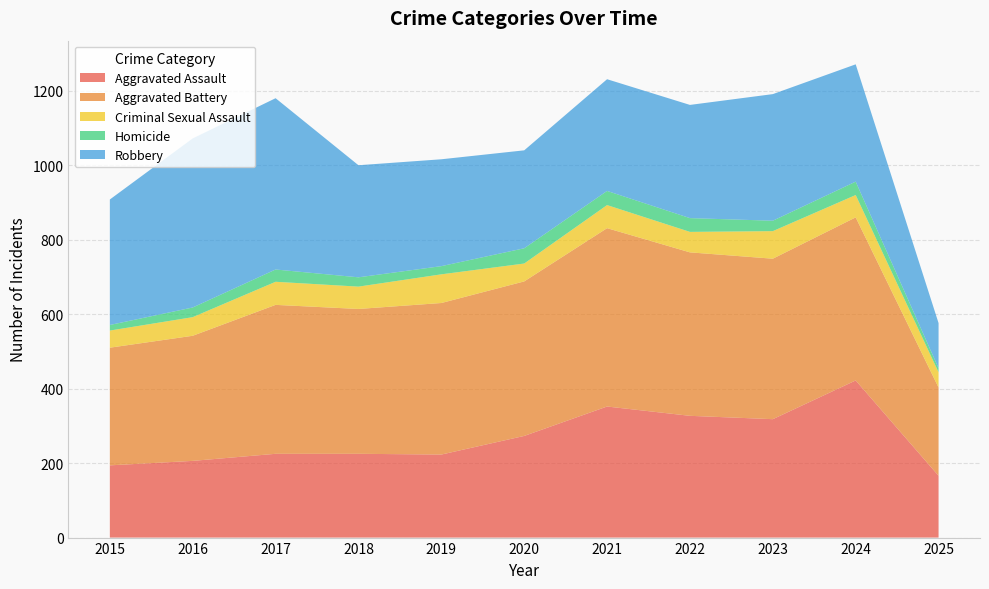

Reading left to right, extract all data points from this chart.

Aggravated Assault: 2015=194	2016=206	2017=225	2018=225	2019=223	2020=273	2021=352	2022=327	2023=318	2024=422	2025=166
Aggravated Battery: 2015=316	2016=336	2017=400	2018=389	2019=407	2020=415	2021=479	2022=439	2023=431	2024=438	2025=237
Criminal Sexual Assault: 2015=46	2016=50	2017=62	2018=60	2019=77	2020=48	2021=62	2022=55	2023=74	2024=60	2025=41
Homicide: 2015=15	2016=26	2017=33	2018=25	2019=22	2020=41	2021=38	2022=37	2023=28	2024=36	2025=11
Robbery: 2015=337	2016=454	2017=460	2018=301	2019=287	2020=263	2021=300	2022=304	2023=340	2024=315	2025=121